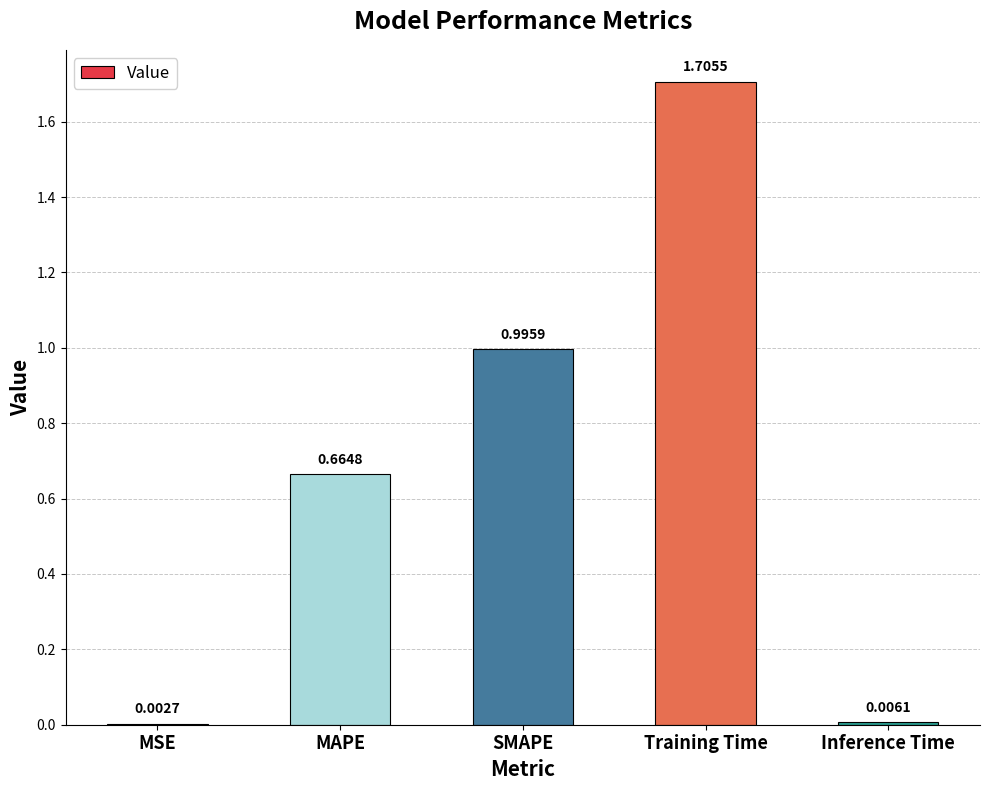

What is the sum of all values?

3.4